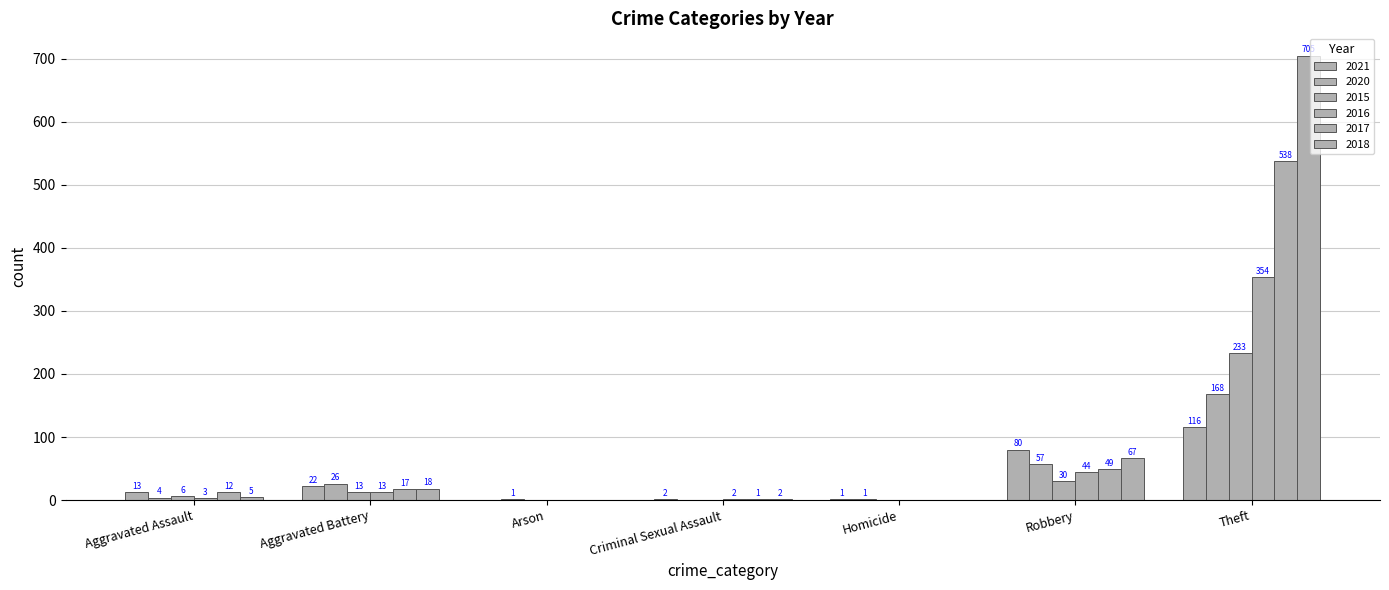

Reading left to right, transcribe all the data shown in this chart.

2021: Aggravated Assault=13	Aggravated Battery=22	Arson=0	Criminal Sexual Assault=2	Homicide=1	Robbery=80	Theft=116
2020: Aggravated Assault=4	Aggravated Battery=26	Arson=1	Criminal Sexual Assault=0	Homicide=1	Robbery=57	Theft=168
2015: Aggravated Assault=6	Aggravated Battery=13	Arson=0	Criminal Sexual Assault=0	Homicide=0	Robbery=30	Theft=233
2016: Aggravated Assault=3	Aggravated Battery=13	Arson=0	Criminal Sexual Assault=2	Homicide=0	Robbery=44	Theft=354
2017: Aggravated Assault=12	Aggravated Battery=17	Arson=0	Criminal Sexual Assault=1	Homicide=0	Robbery=49	Theft=538
2018: Aggravated Assault=5	Aggravated Battery=18	Arson=0	Criminal Sexual Assault=2	Homicide=0	Robbery=67	Theft=705